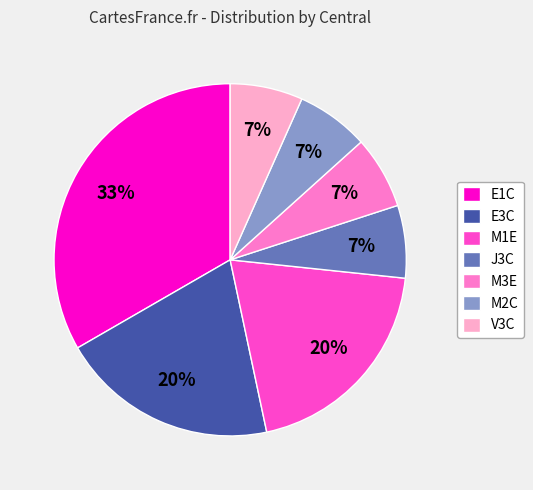

Do E3C and M1E together represent more than half of the pie?

No